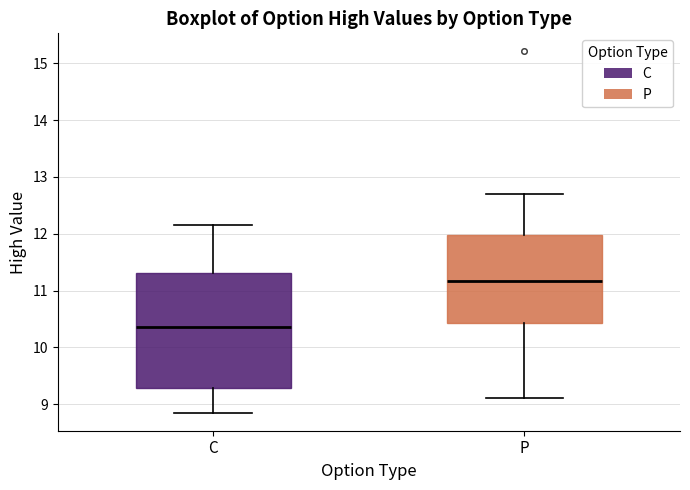

Reading left to right, transcribe this box plot: for each box, give where its median line is, the range the box spans, and where its two whiskers end, as read against the y-axis. The values are not printed on the chart, so give them approximately, as read against the axis.

C: median 10.4, box 9.3 to 11.3, whiskers 8.9 to 12.2
P: median 11.2, box 10.4 to 12.0, whiskers 9.1 to 12.7